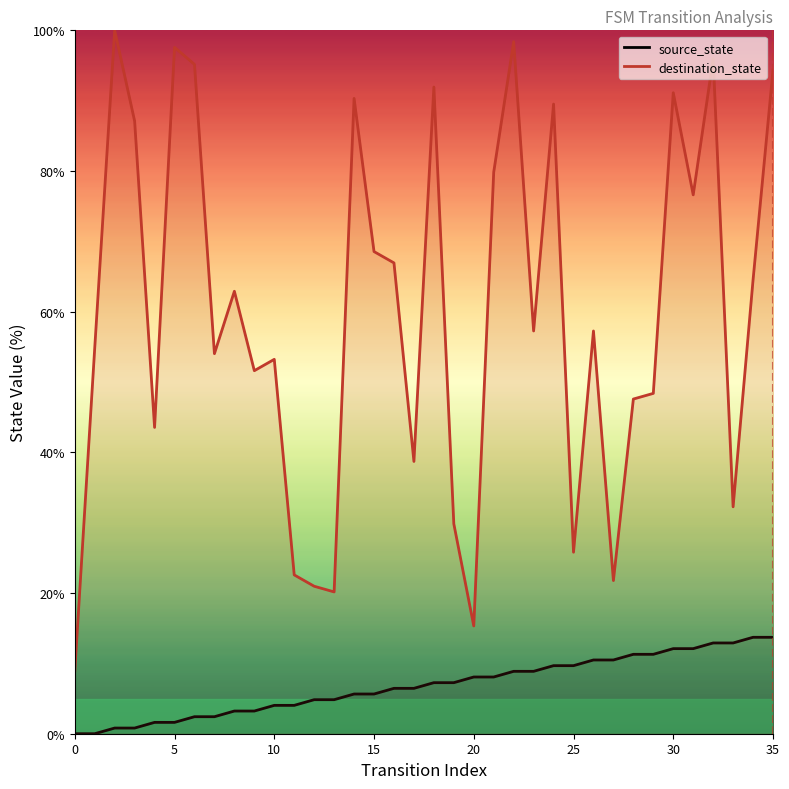

What is the spread (max minus min) of values at 14?

84.7